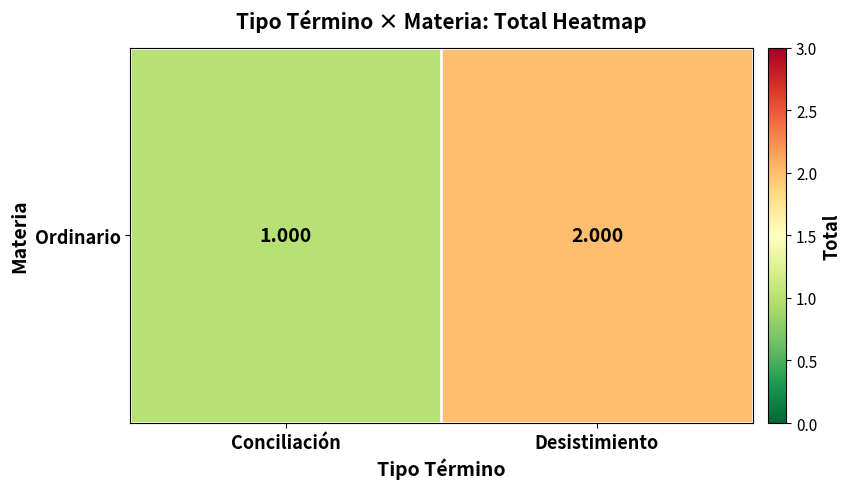

Reading right to left, what are all the values shown in this chart?

Desistimiento=2	Conciliación=1